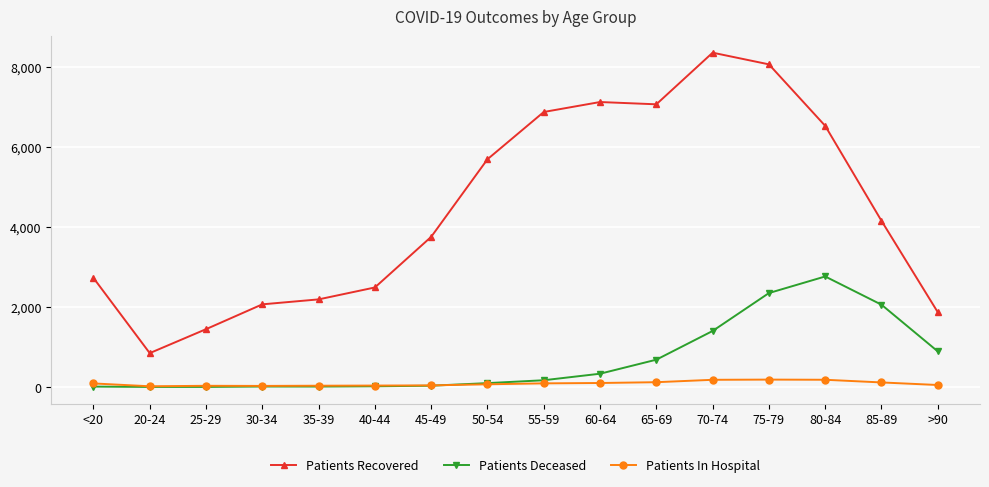

What is the average value of the Patients Recovered series?

4456